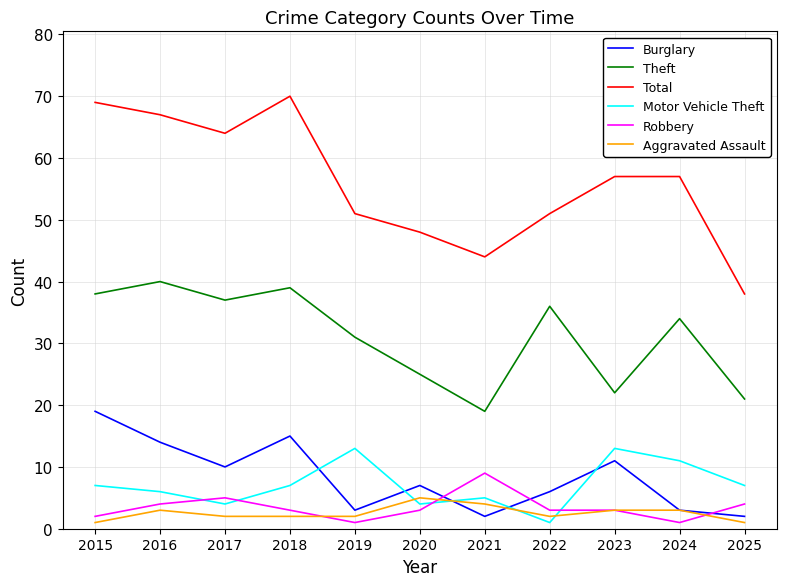

What is the sum of the Aggravated Assault values at 2017 and 2015?

3